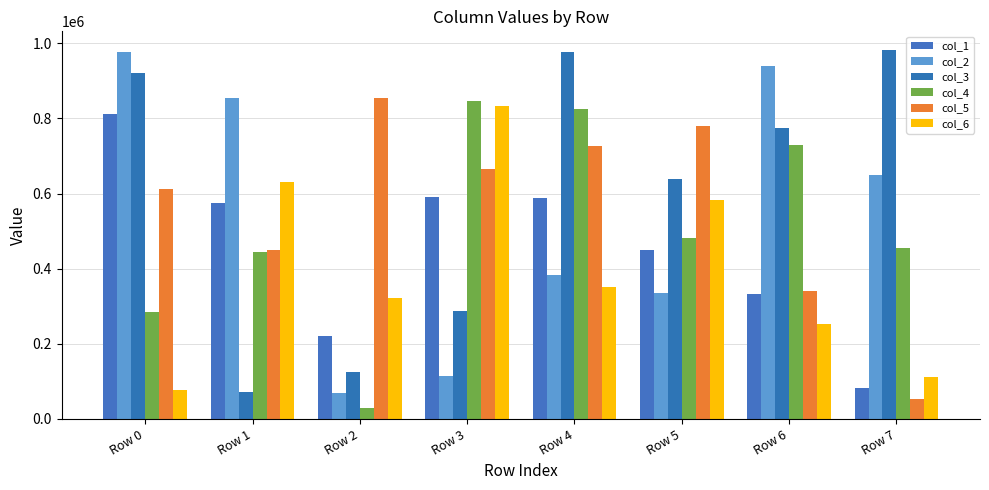

What is the minimum value shown in the chart?

28799